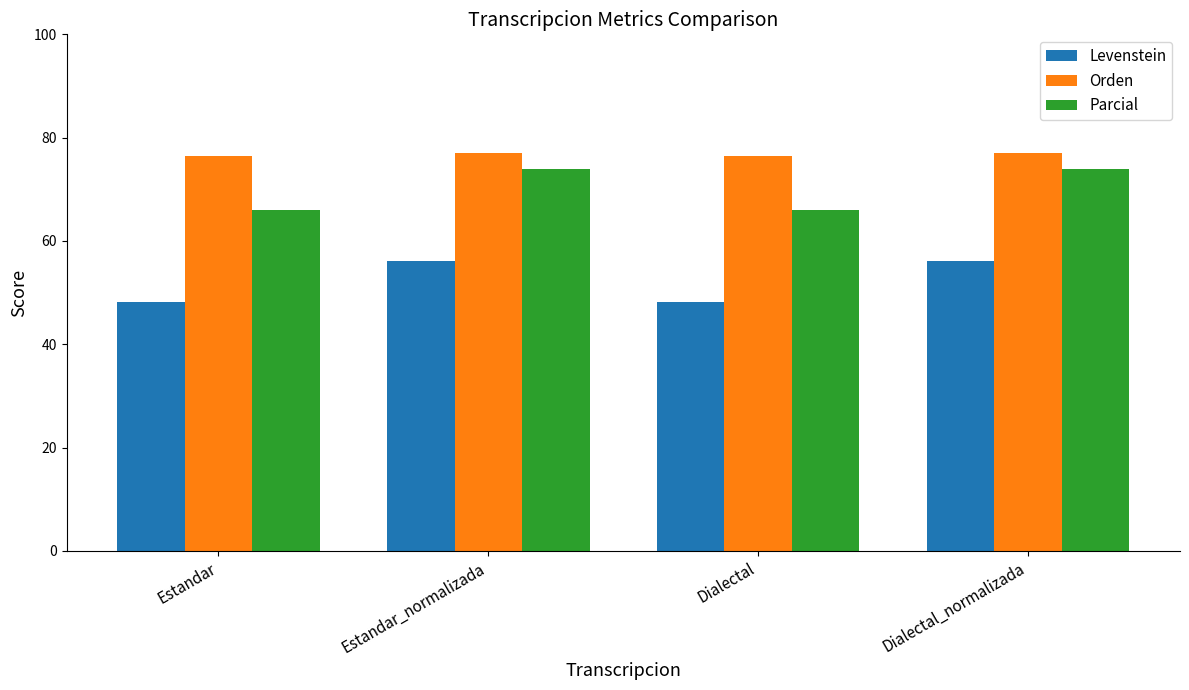

Rank the series by their average value, from lowest to highest.

Levenstein, Parcial, Orden